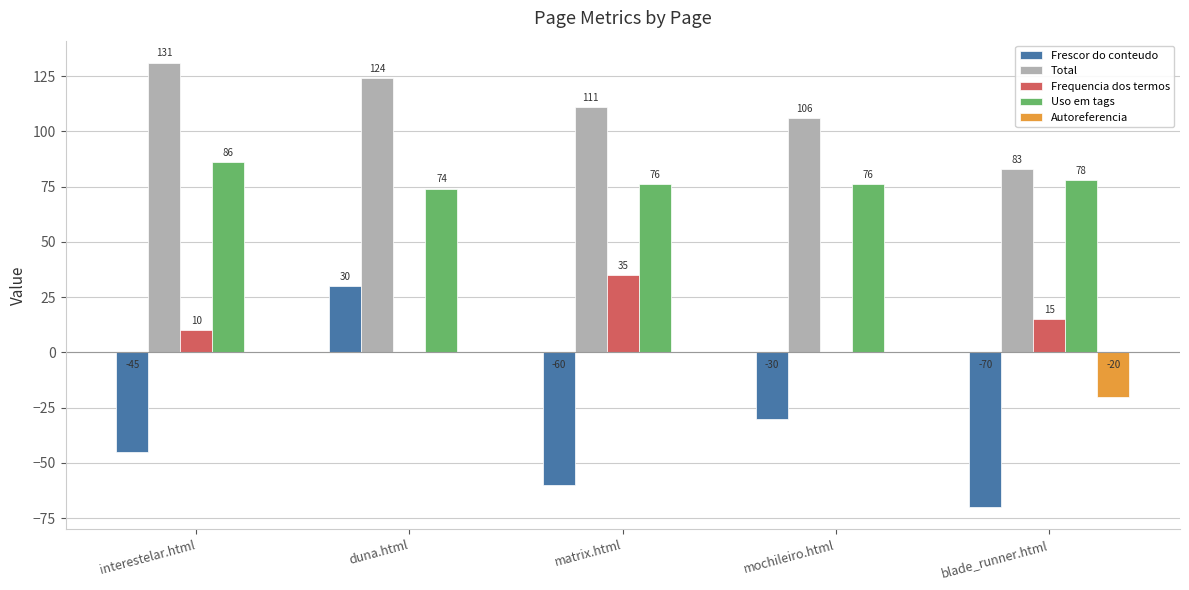

What is the highest value of the Uso em tags series?

86